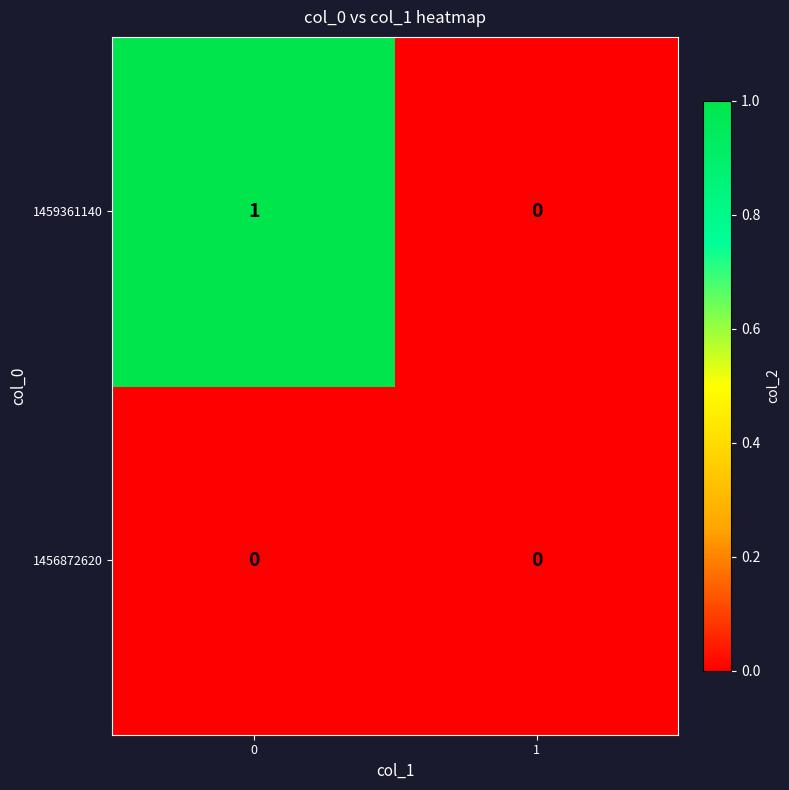

Rank the series by their average value, from lowest to highest.

1456872620, 1459361140